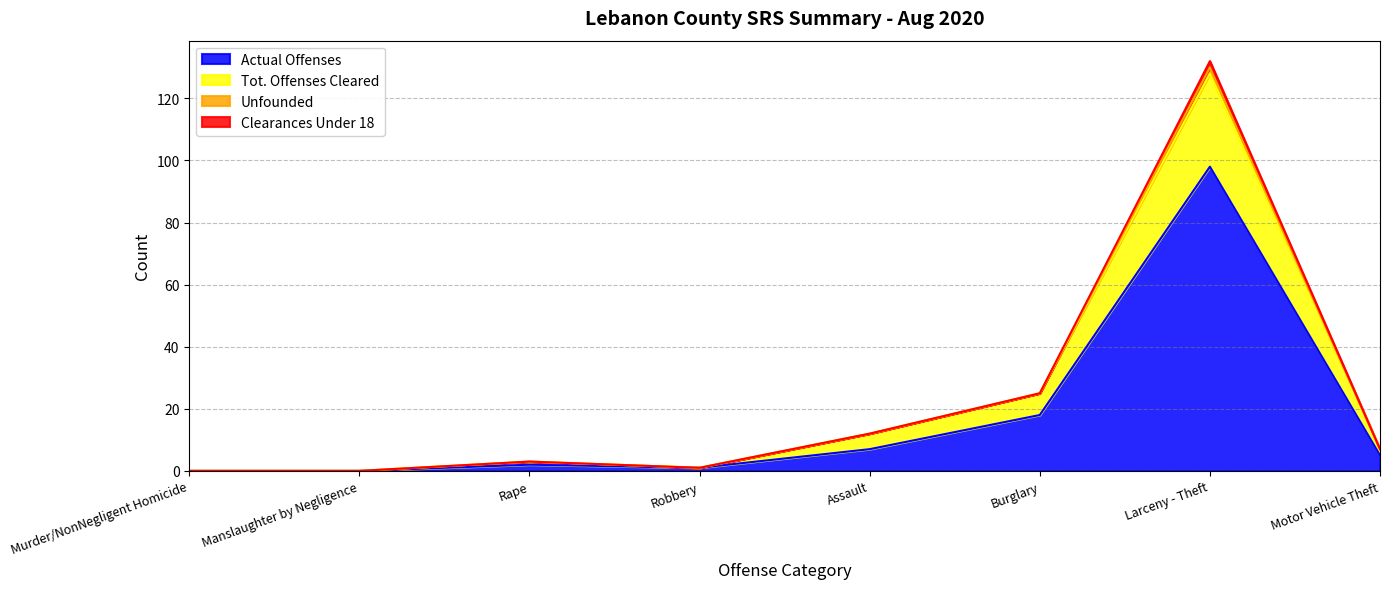

Where does the Actual Offenses series first go above 5?

Assault